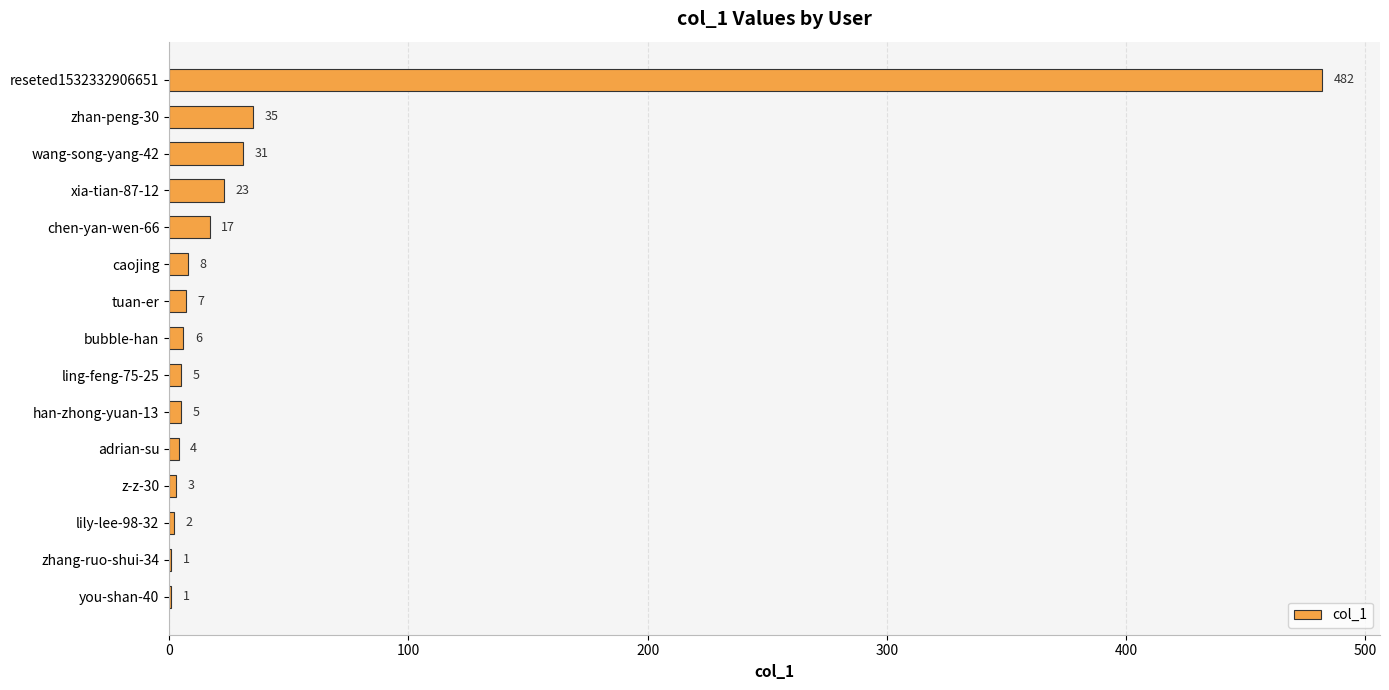

Reading top to bottom, what are all the values shown in this chart?

reseted1532332906651=482	zhan-peng-30=35	wang-song-yang-42=31	xia-tian-87-12=23	chen-yan-wen-66=17	caojing=8	tuan-er=7	bubble-han=6	ling-feng-75-25=5	han-zhong-yuan-13=5	adrian-su=4	z-z-30=3	lily-lee-98-32=2	zhang-ruo-shui-34=1	you-shan-40=1